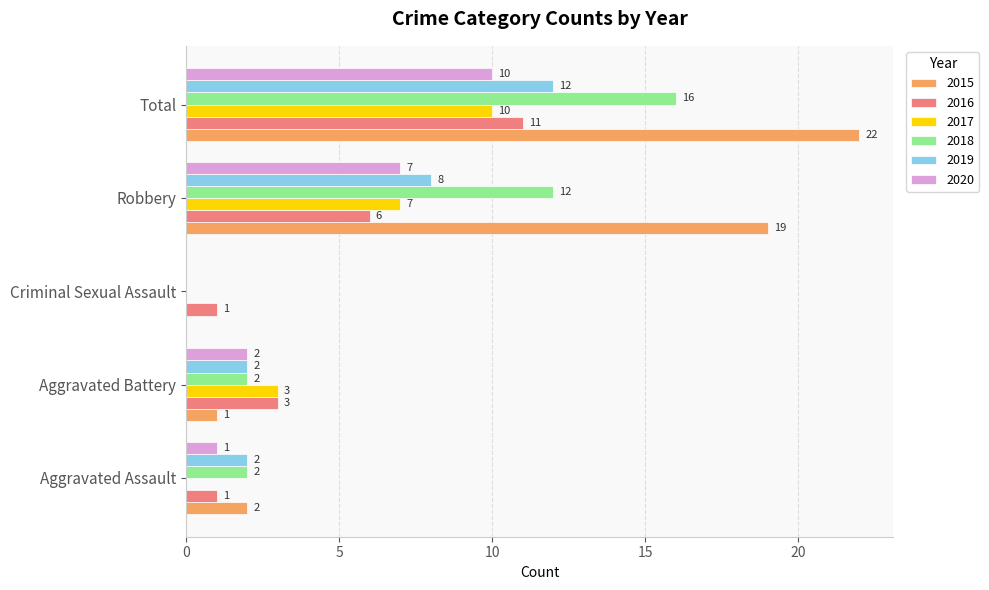

Which series has the largest total across all categories?

2015